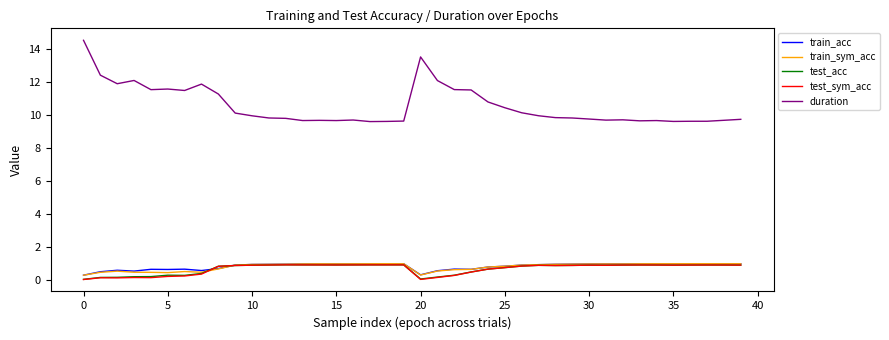

Which series has the widest spread of values?

duration